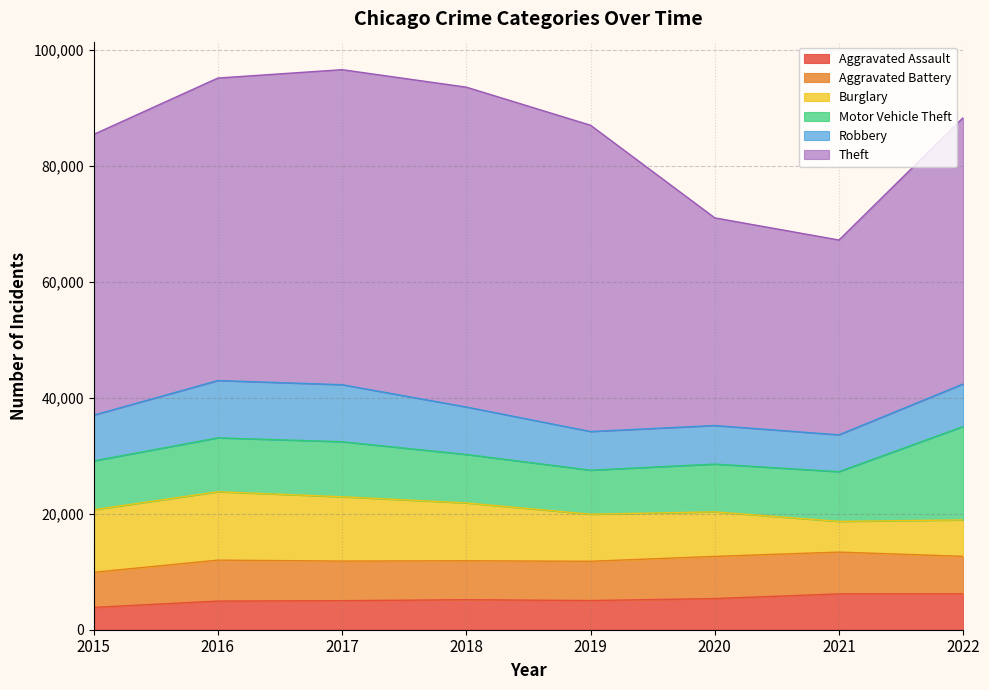

The value of Aggravated Assault at 2018 is 9325. True or false?

False